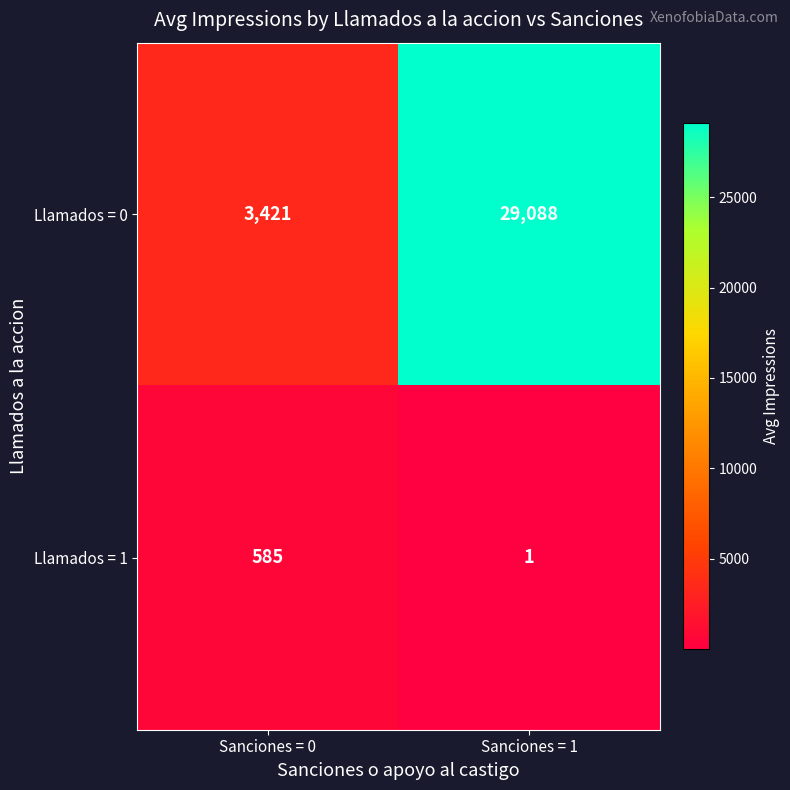

At Sanciones = 1, list the series in order from smallest to largest.

Llamados = 1, Llamados = 0